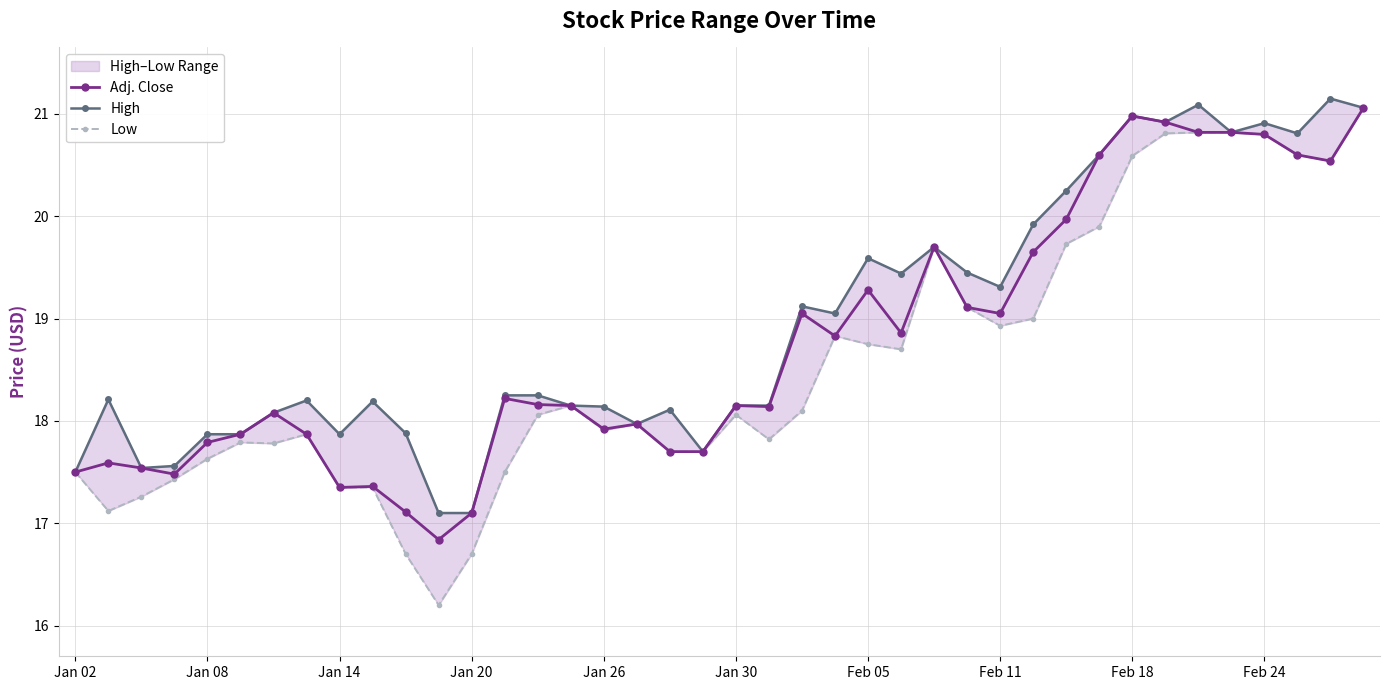

What is the minimum value for Adj. Close?

16.8